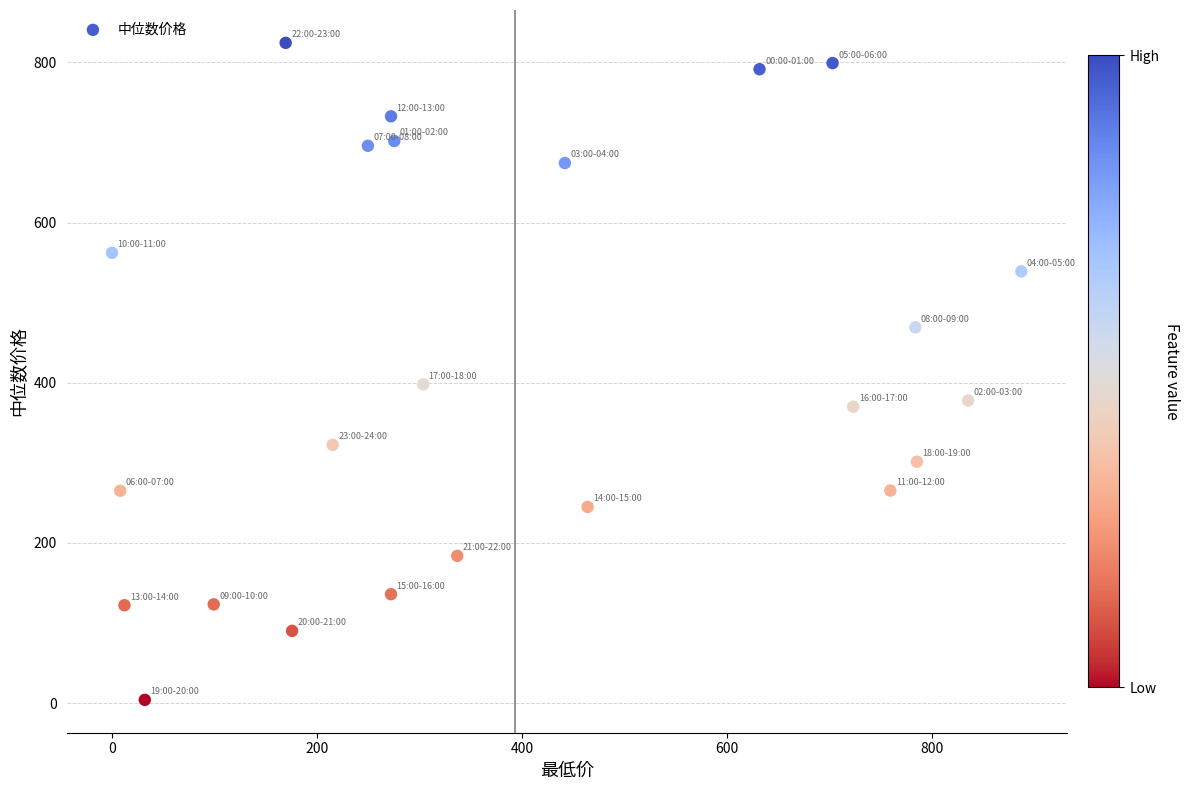

What is the range of Y values (max minus min)?

820.3